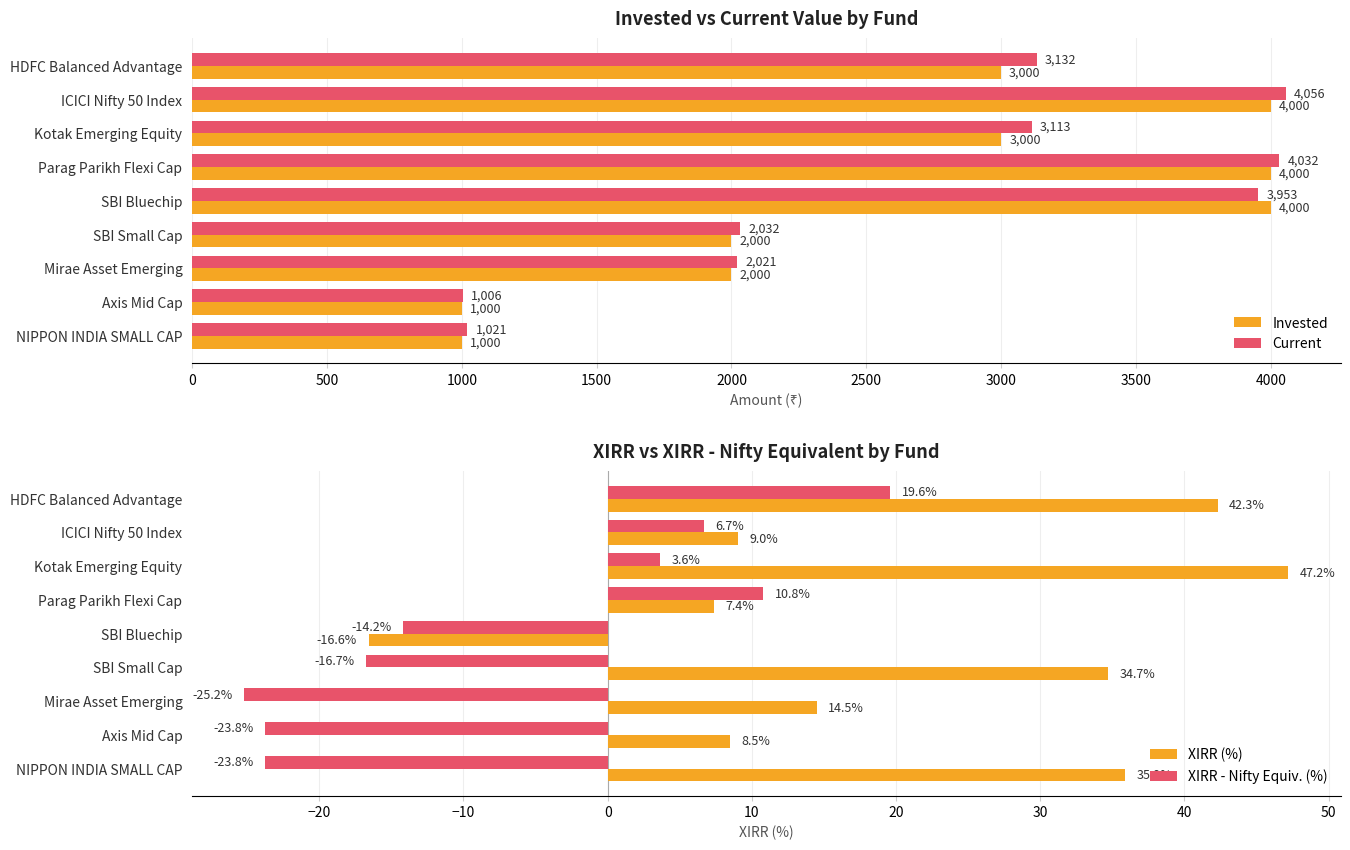

Which category has the highest value in the Current series?

ICICI Nifty 50 Index